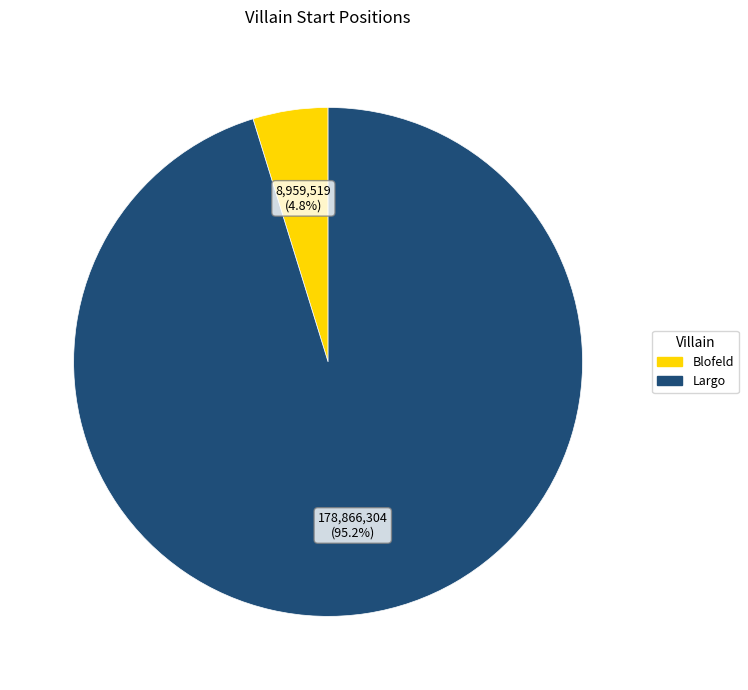

Between Blofeld and Largo, which is larger?

Largo